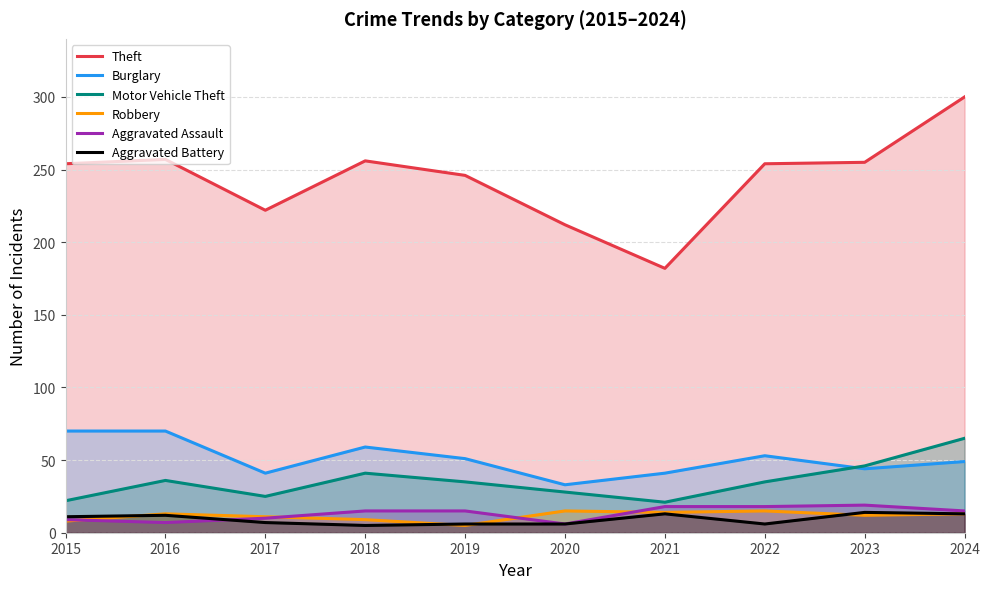

What is the average value of the Aggravated Assault series?

13